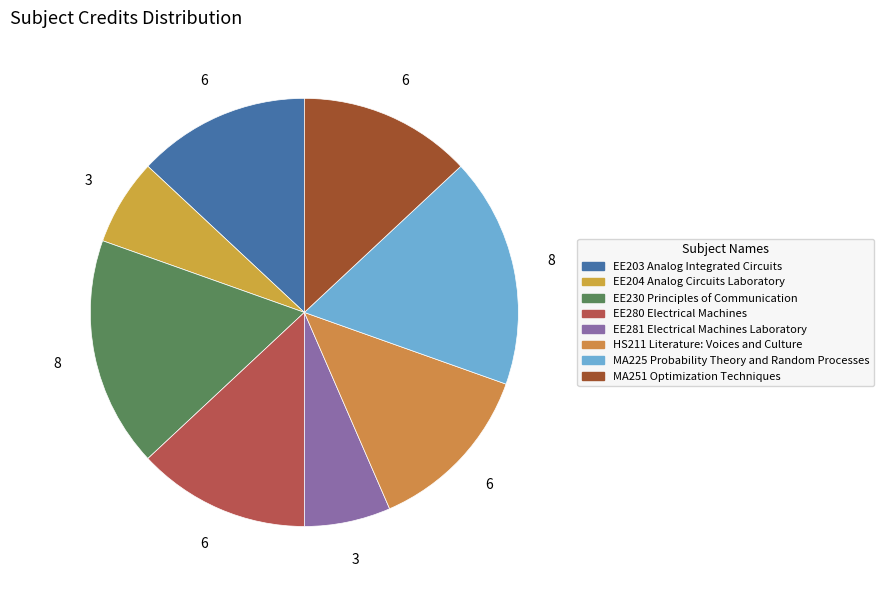

To the nearest percent, what portion does MA251 Optimization Techniques represent?

13%